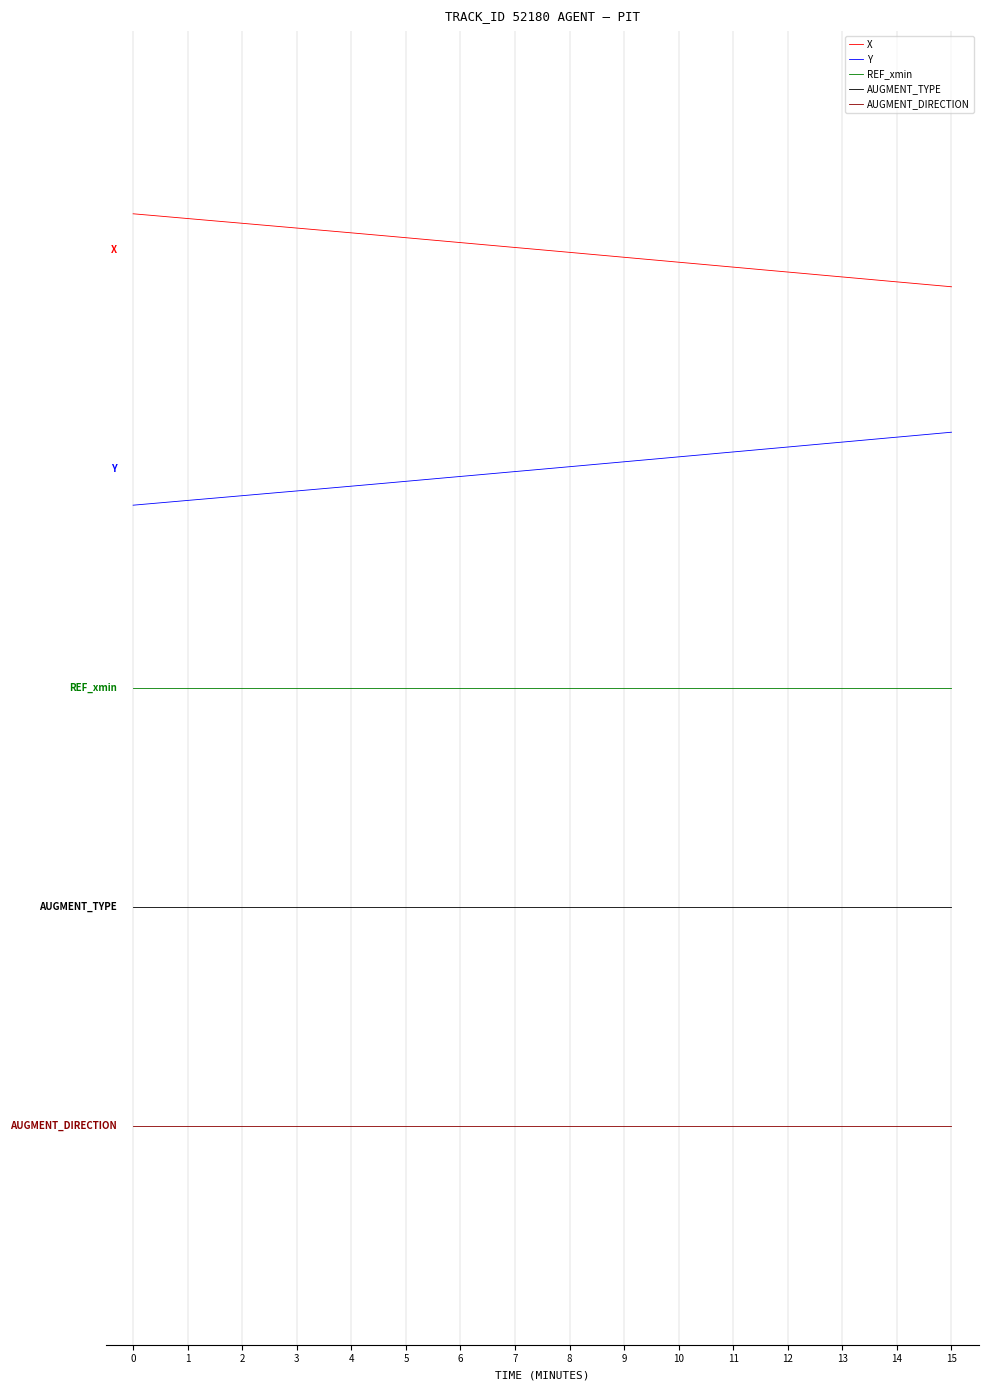

What are all the series names shown in the legend?

X, Y, REF_xmin, AUGMENT_TYPE, AUGMENT_DIRECTION